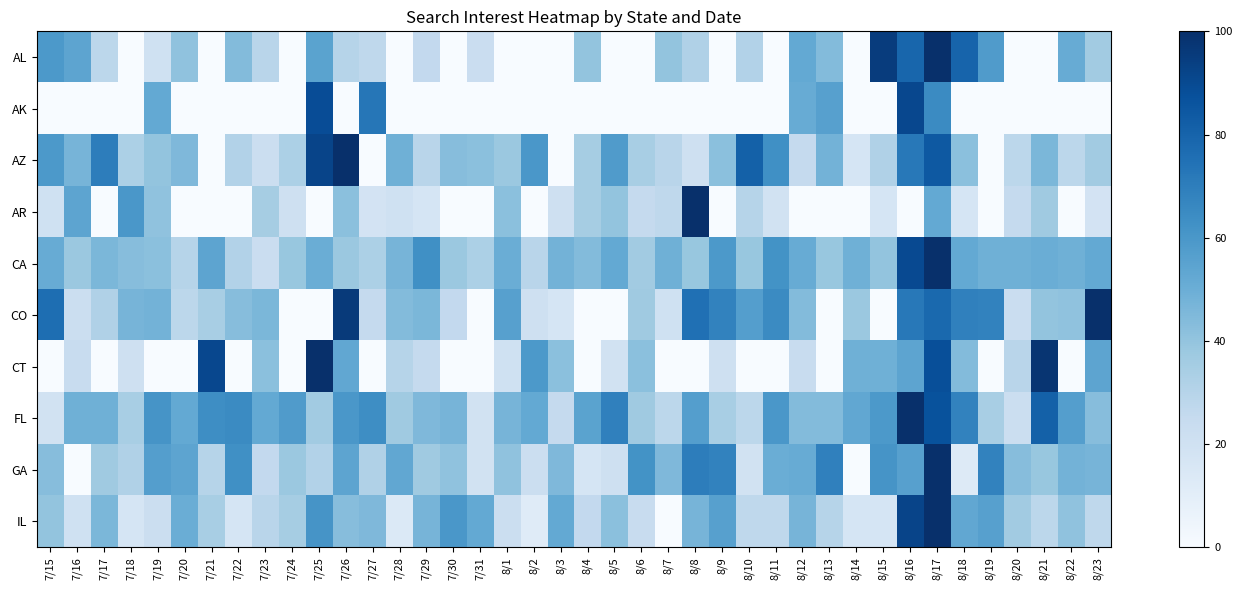

At 8/2, list the series in order from largest to smallest.

AZ, CT, FL, CA, GA, CO, IL, AL, AK, AR